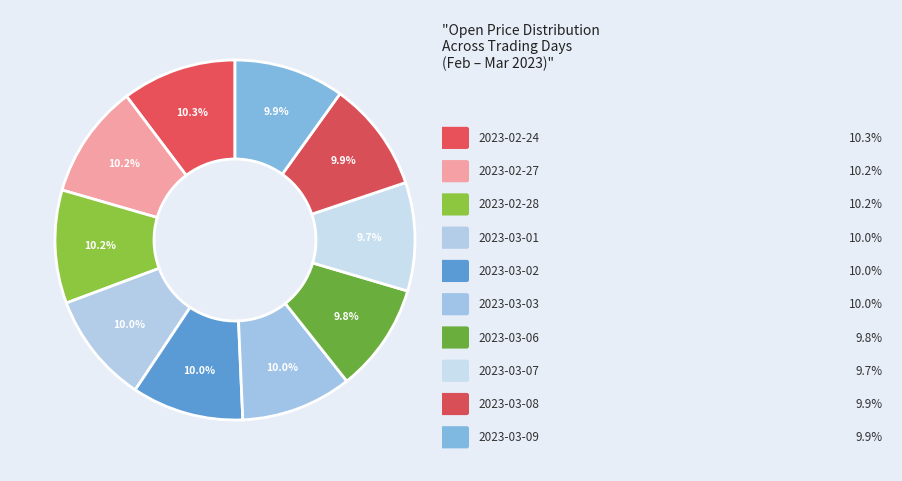

How many segments does this pie chart have?

10